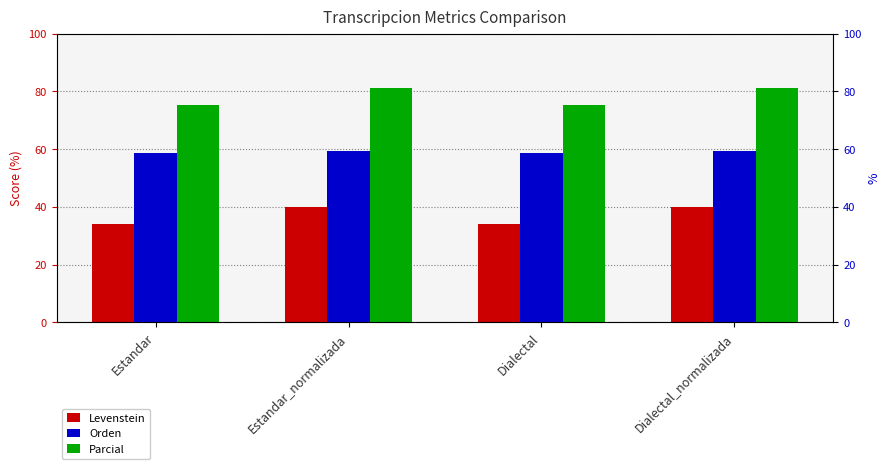

What position from the left is Dialectal?

3